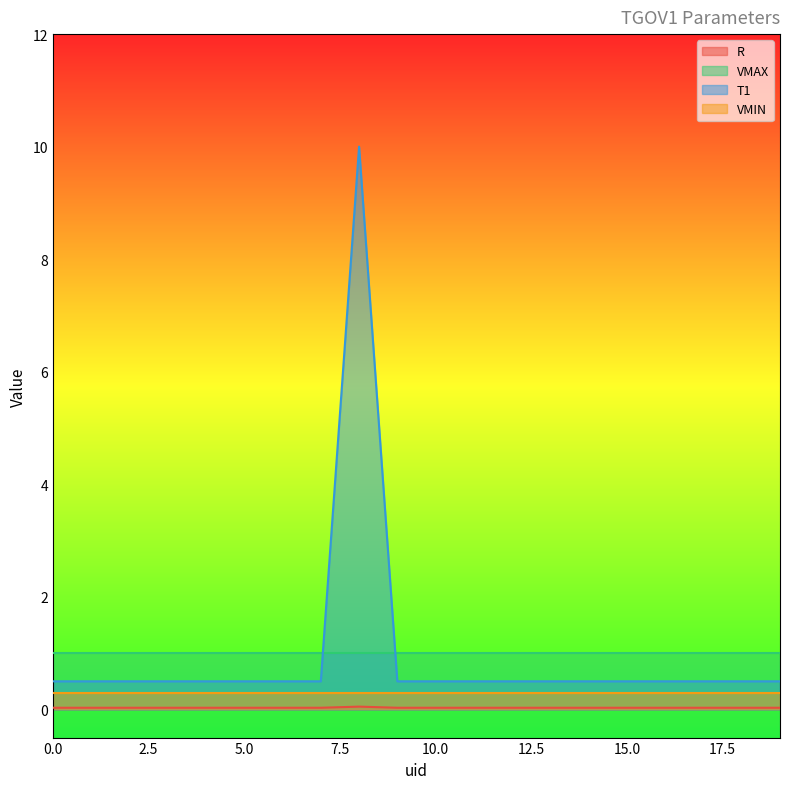

Which category has the highest value in the T1 series?

8